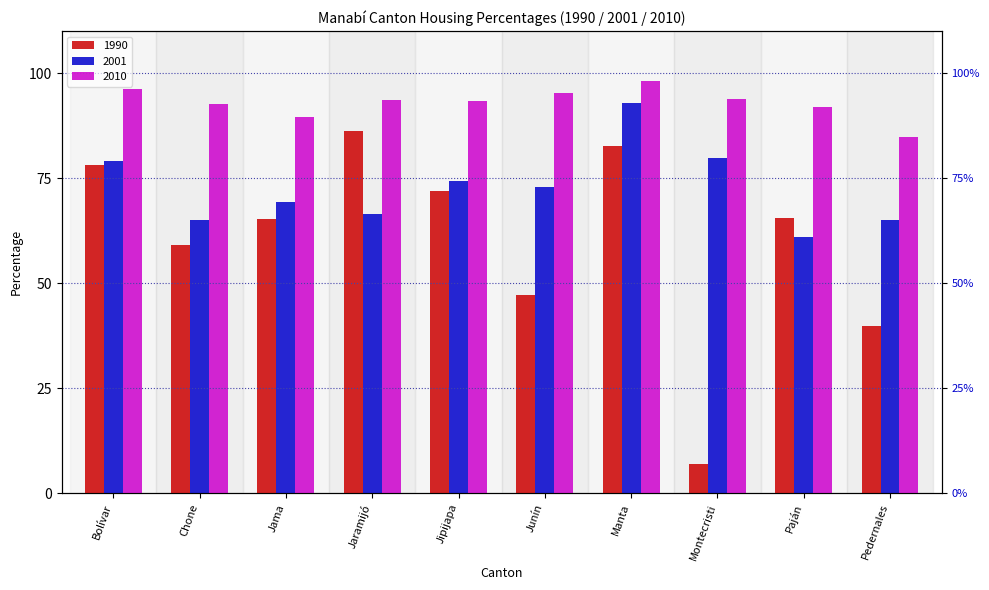

At how many categories does at least one series exceed 27?

10